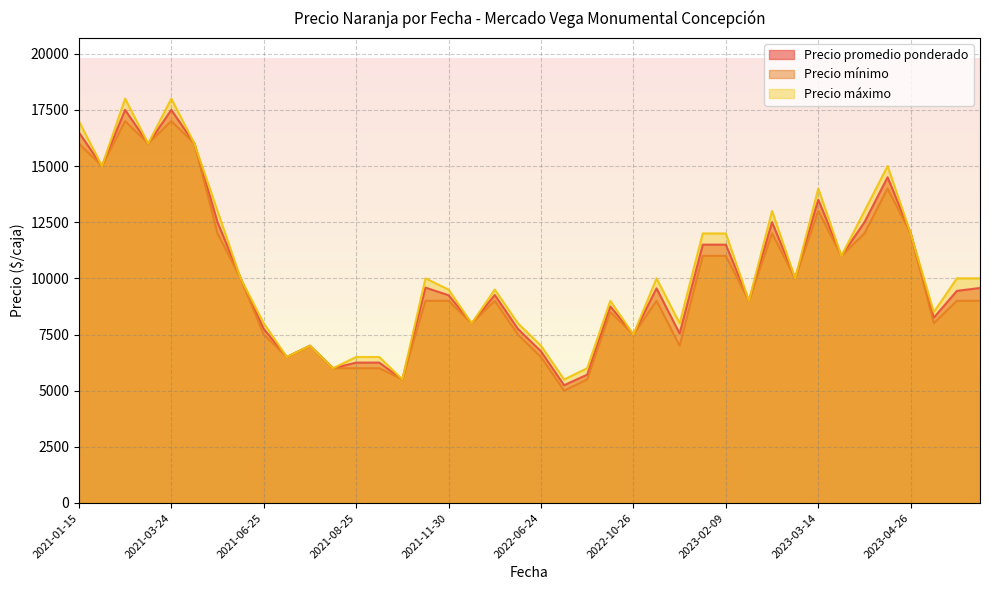

What is the average value of the Precio máximo series?

10412